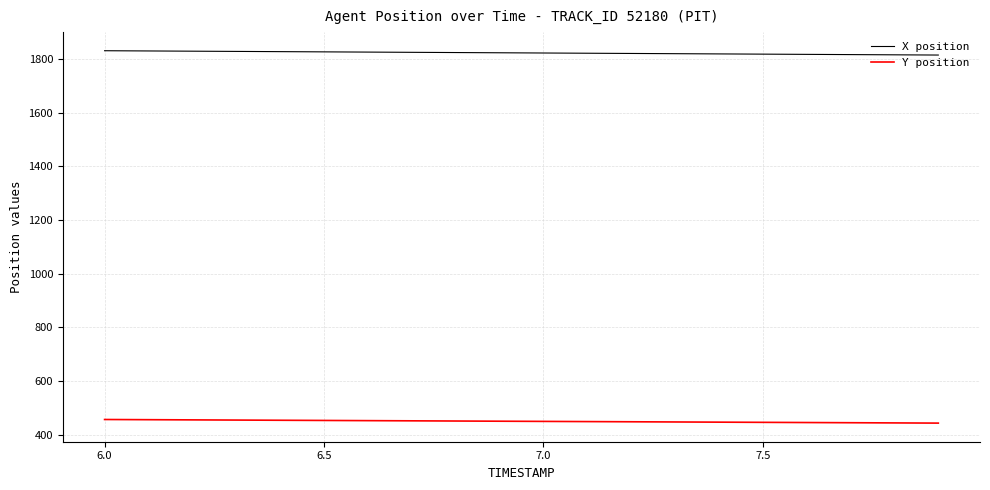

What is the smallest value displayed?

442.5